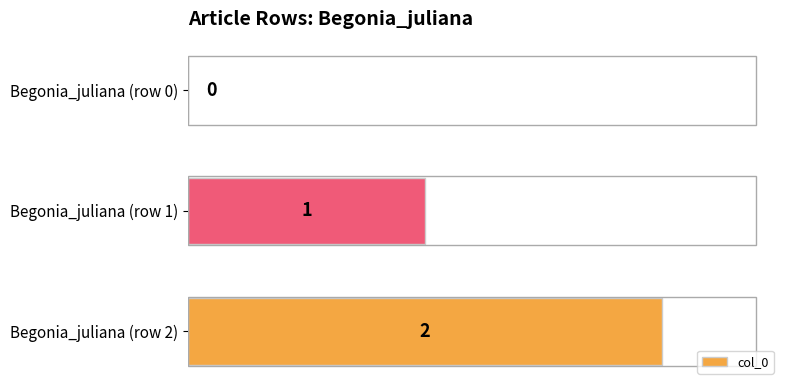

What is the average value?

1